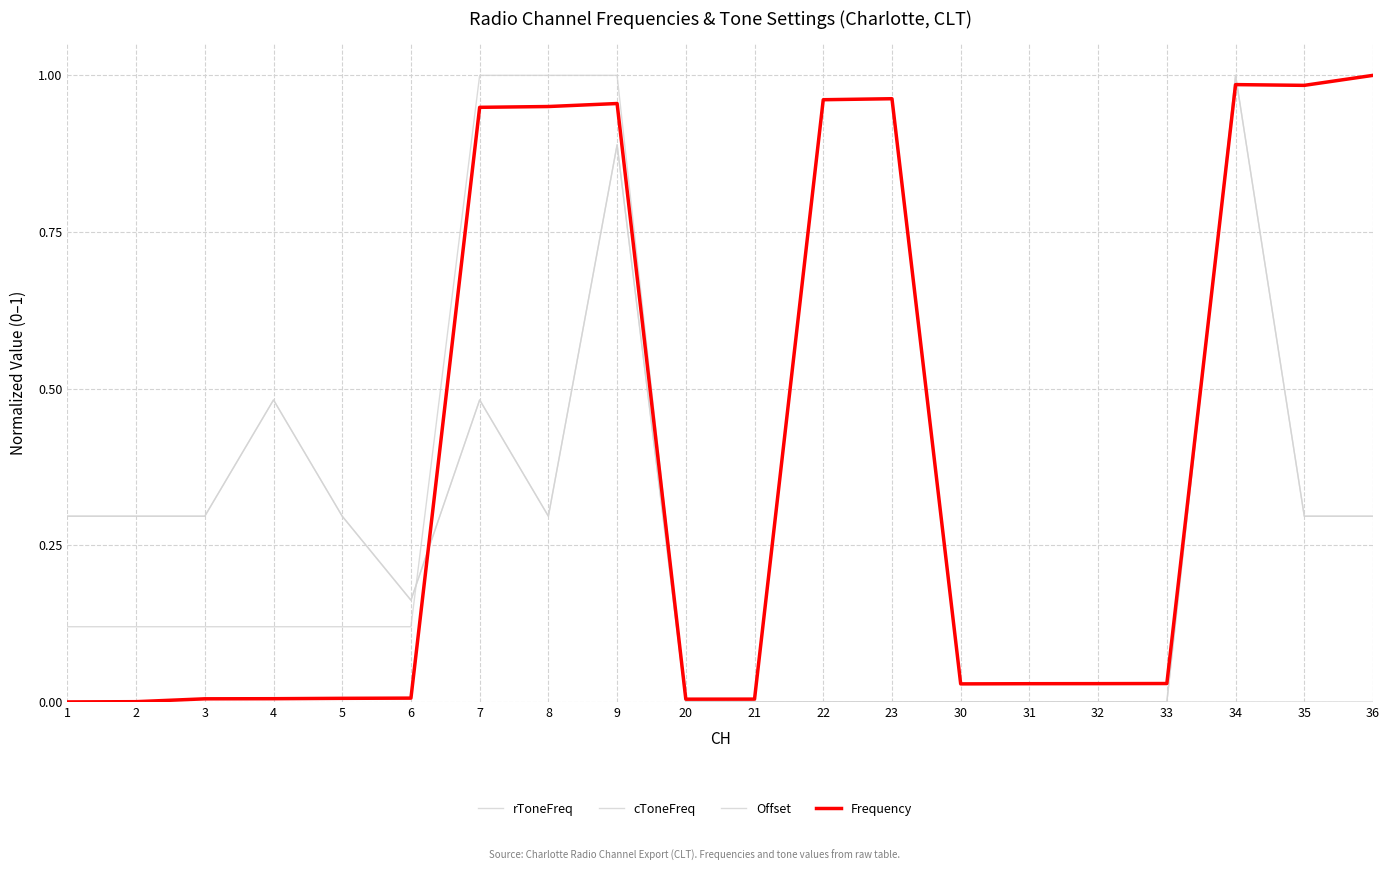

At which category does the chart reach its minimum across all series?

20